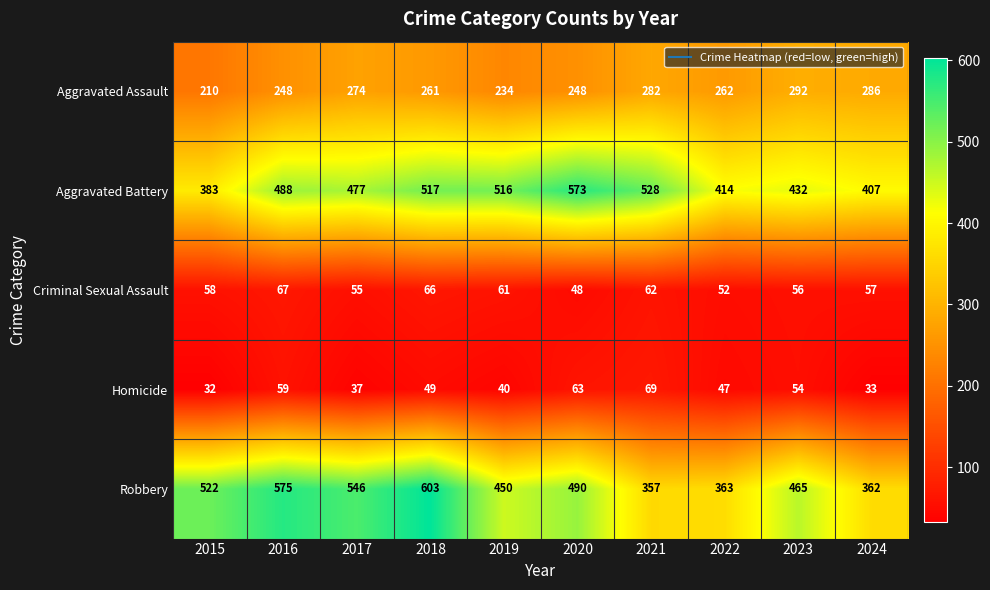

List the series in order of their peak value, highest first.

Robbery, Aggravated Battery, Aggravated Assault, Homicide, Criminal Sexual Assault